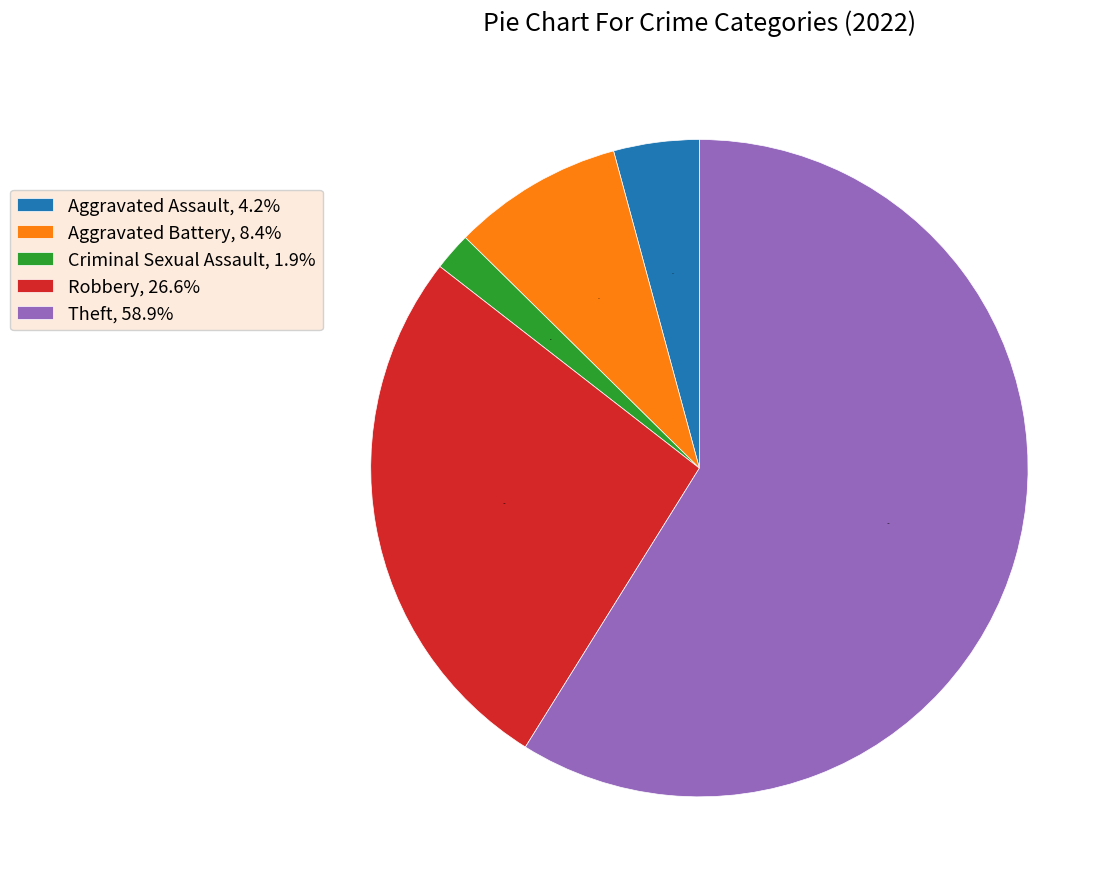

To the nearest percent, what portion does Theft represent?

59%